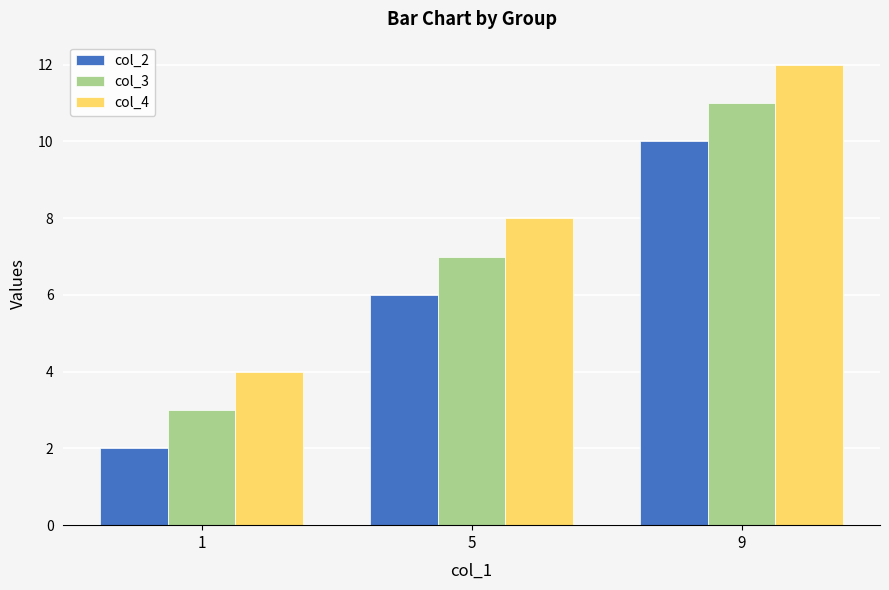

What is the difference between the col_3 values at 9 and 5?

4